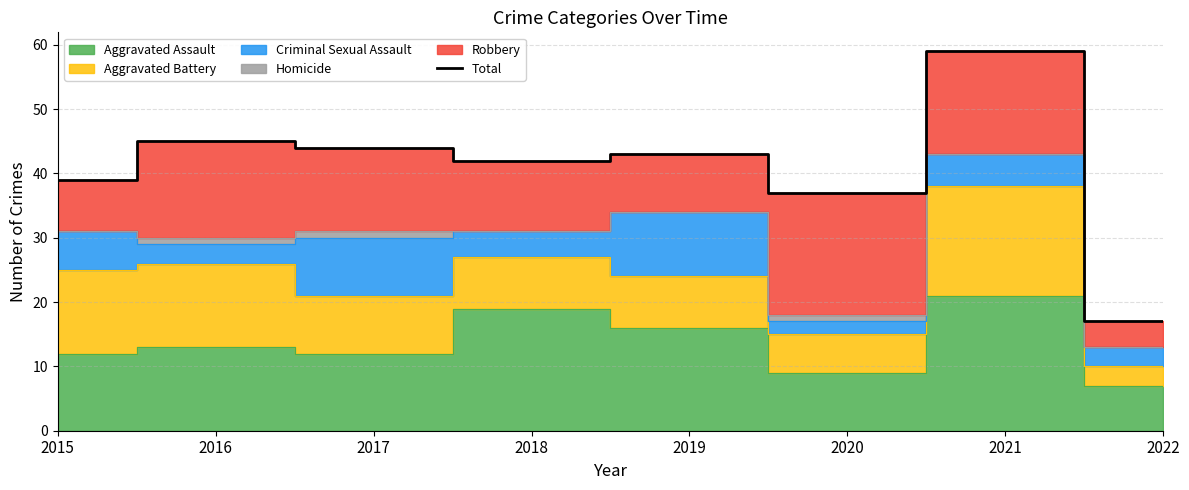

List the labels in order of value, largest first.

2021, 2016, 2017, 2019, 2018, 2015, 2020, 2022